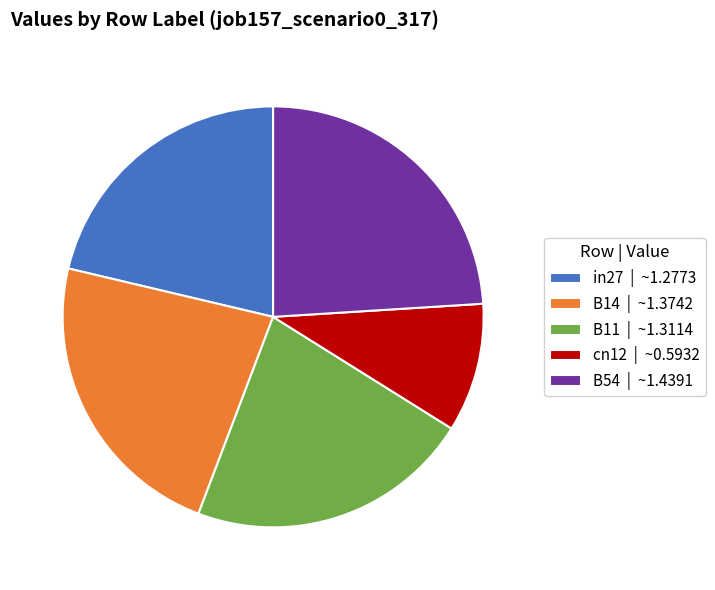

Is the sum of cn12 | ~0.5932 and B14 | ~1.3742 greater than half?

No